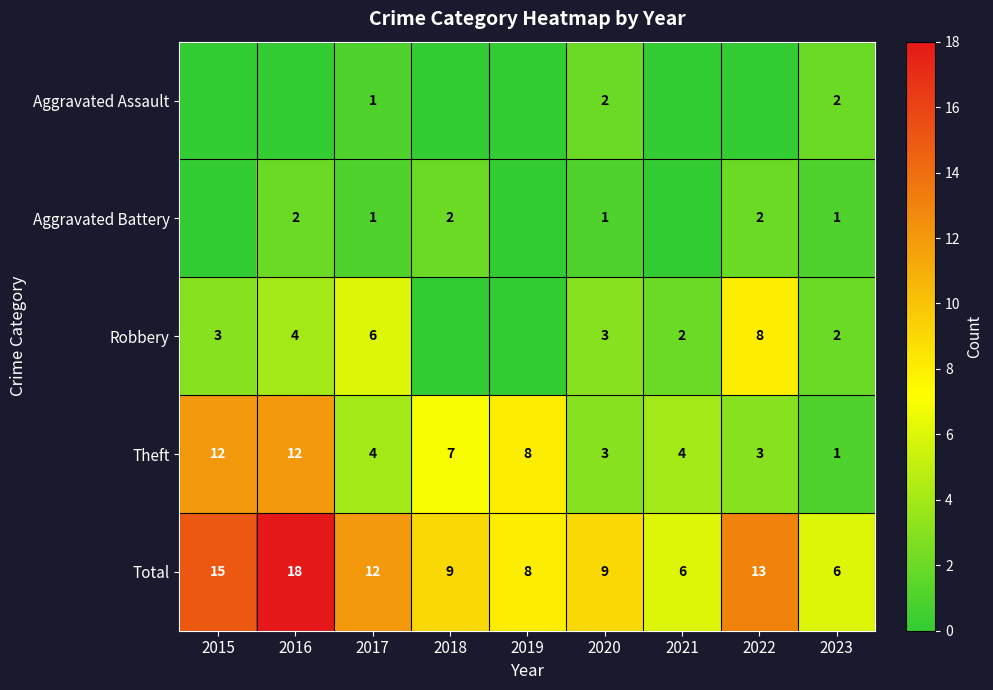

What is the sum of all Theft values?

54